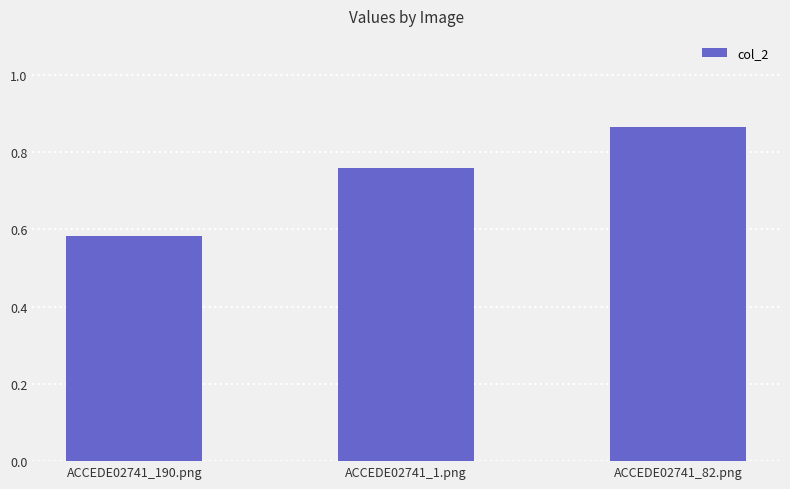

How many bars are there in total?

3